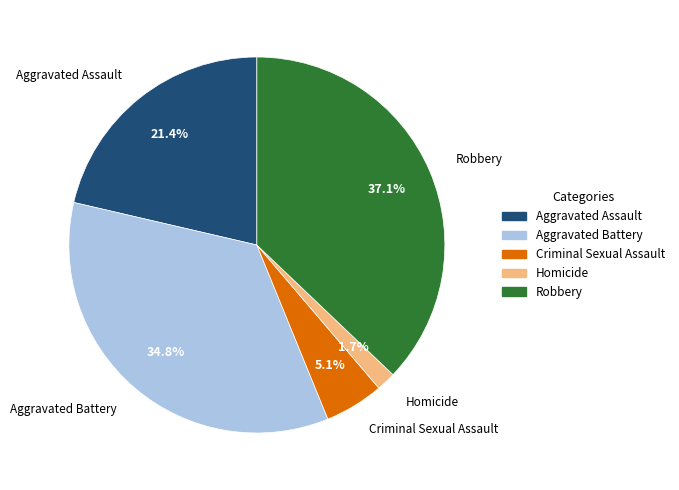

Does Criminal Sexual Assault represent more than half of the total?

No